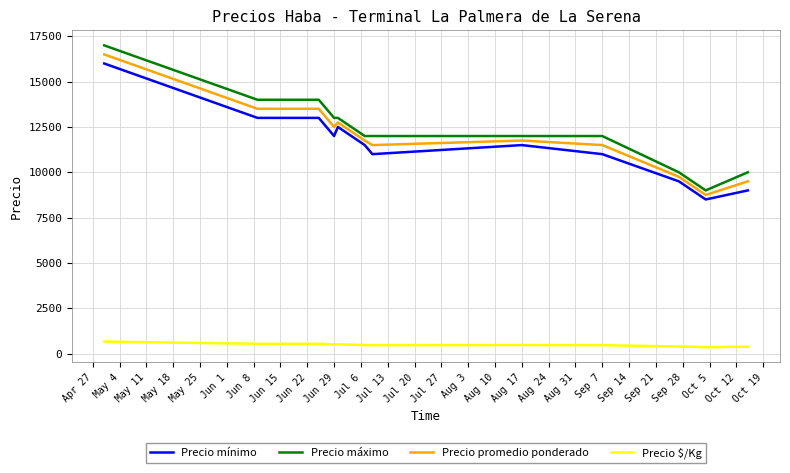

True or false: Precio mínimo and Precio $/Kg cross at least once.

False